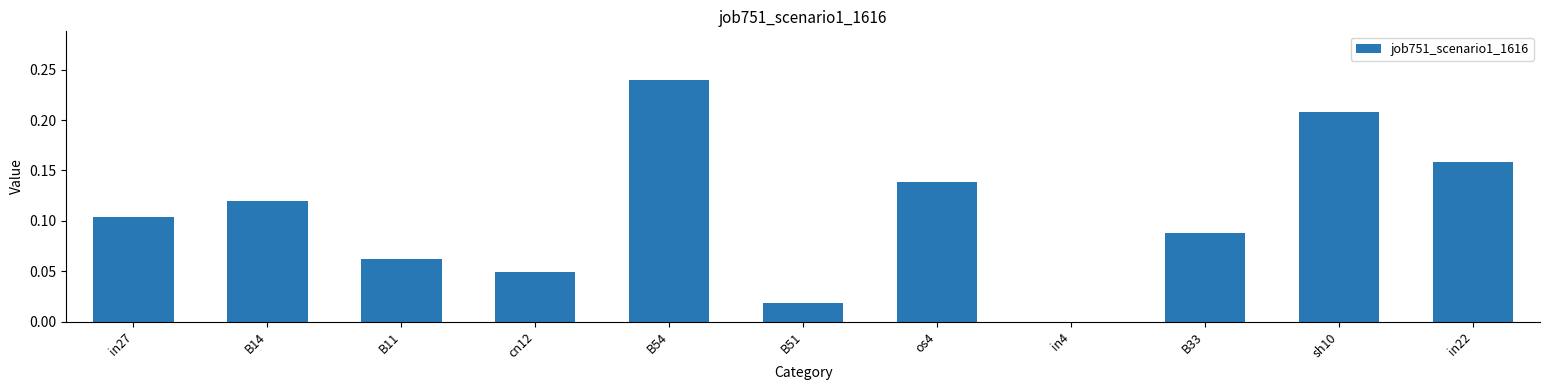

What is the change in value from in4 to B33?

+0.1